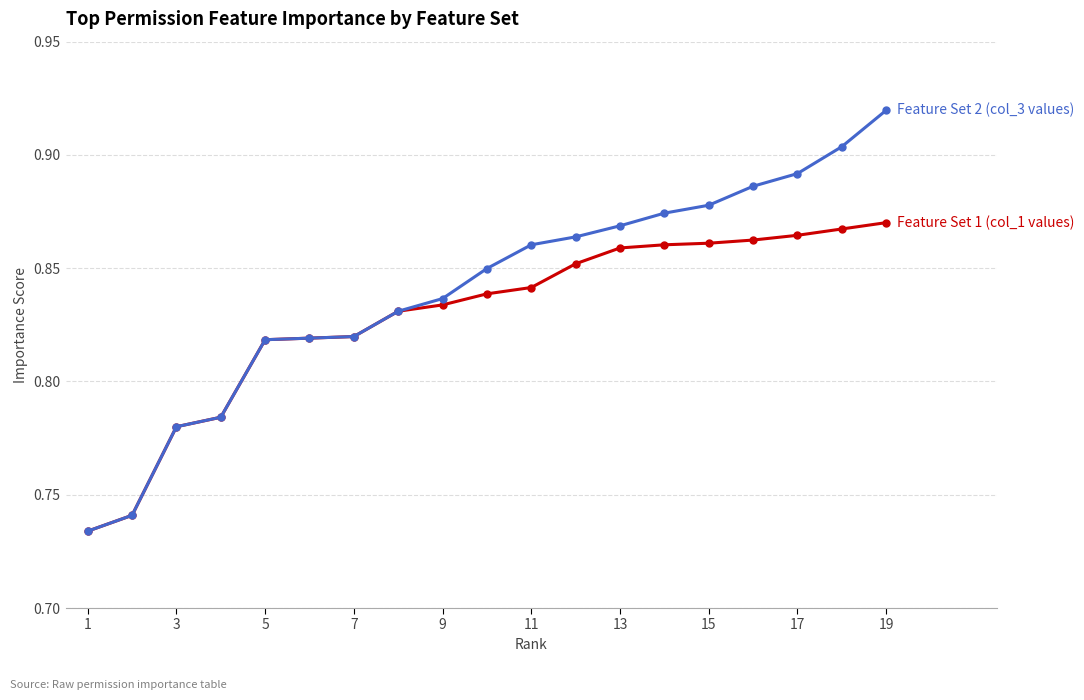

At which category does the chart reach its minimum across all series?

1